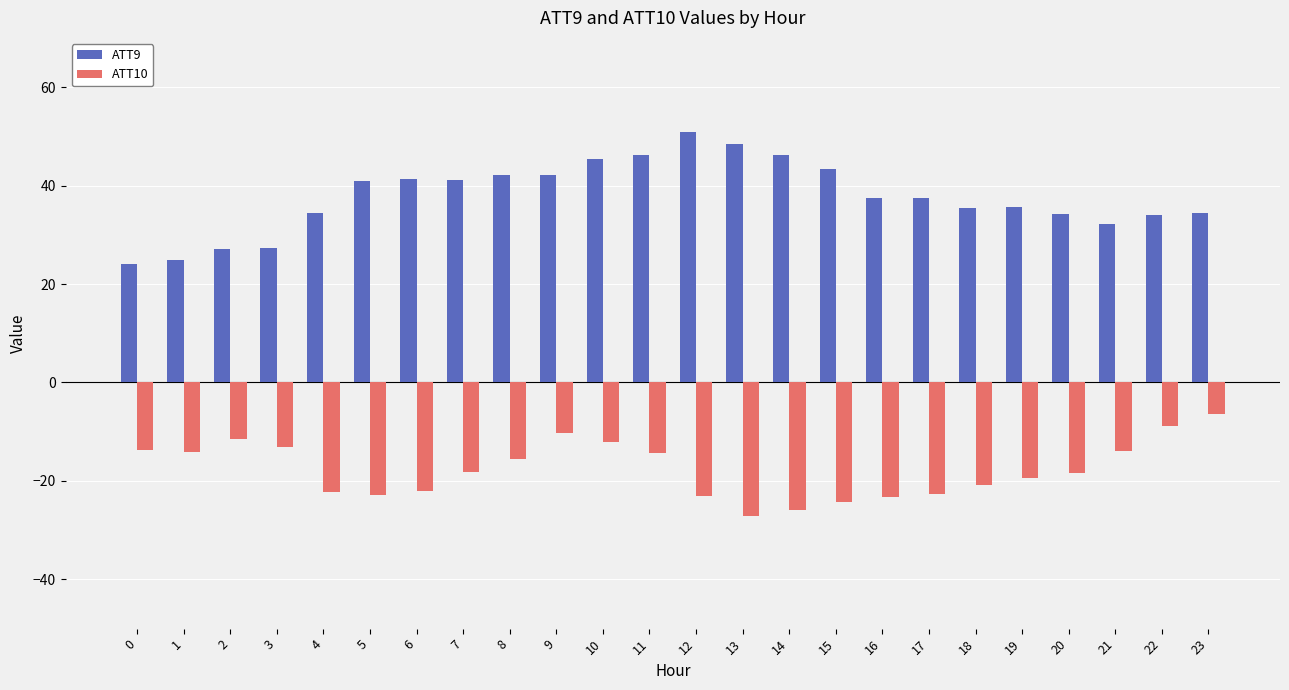

Rank the series at 19 from lowest to highest value.

ATT10, ATT9